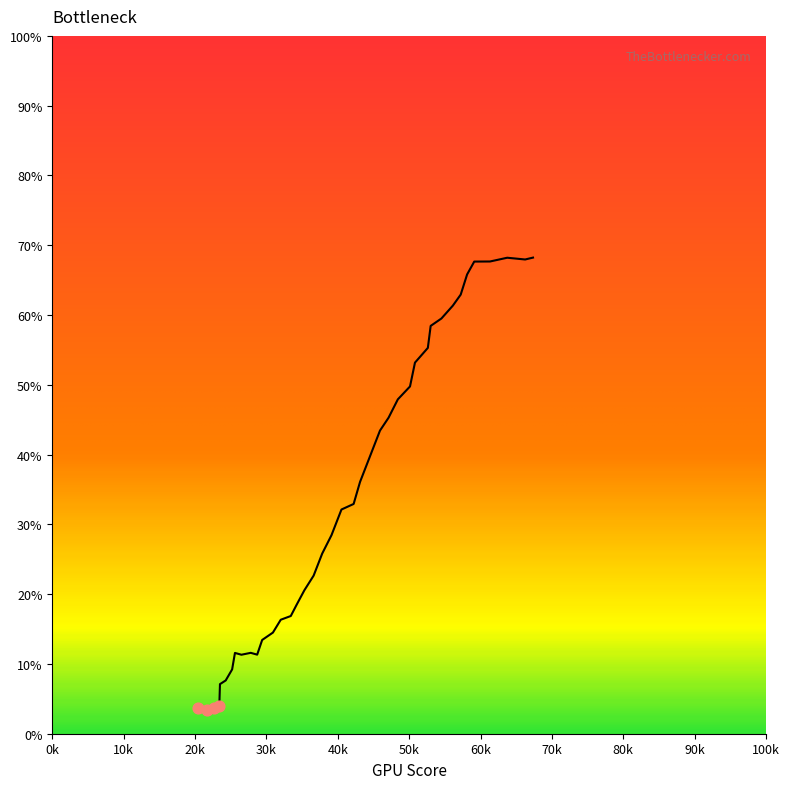

What is the difference between the maximum and minimum values?

64.8